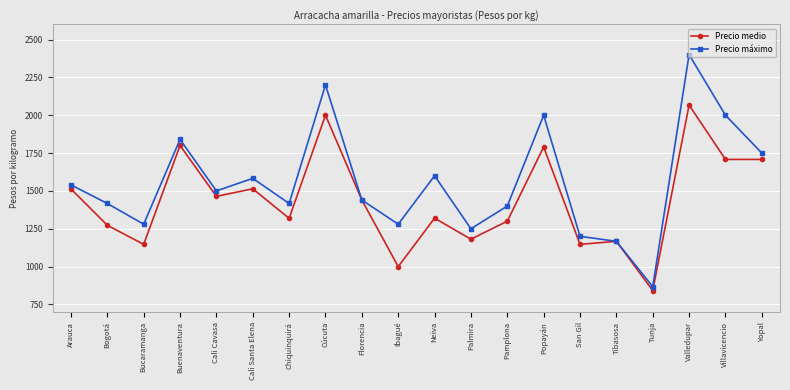

What are all the series names shown in the legend?

Precio medio, Precio máximo